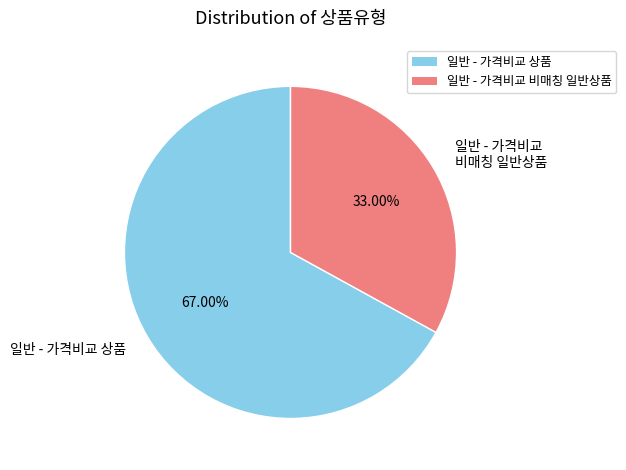

What percentage is NOT represented by 일반 - 가격비교 상품?

33.0%